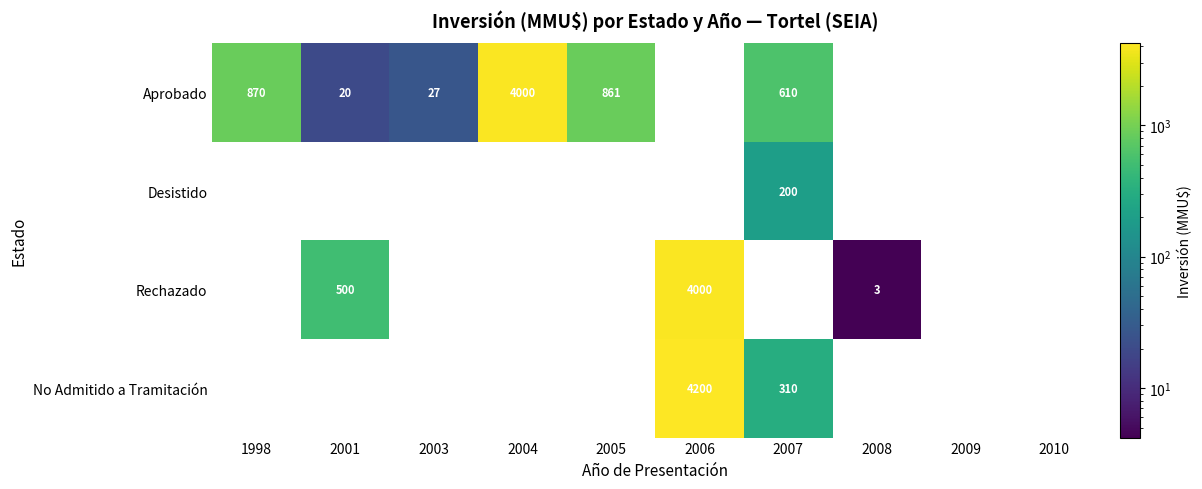

At which label is Rechazado closest to 2000?

2001